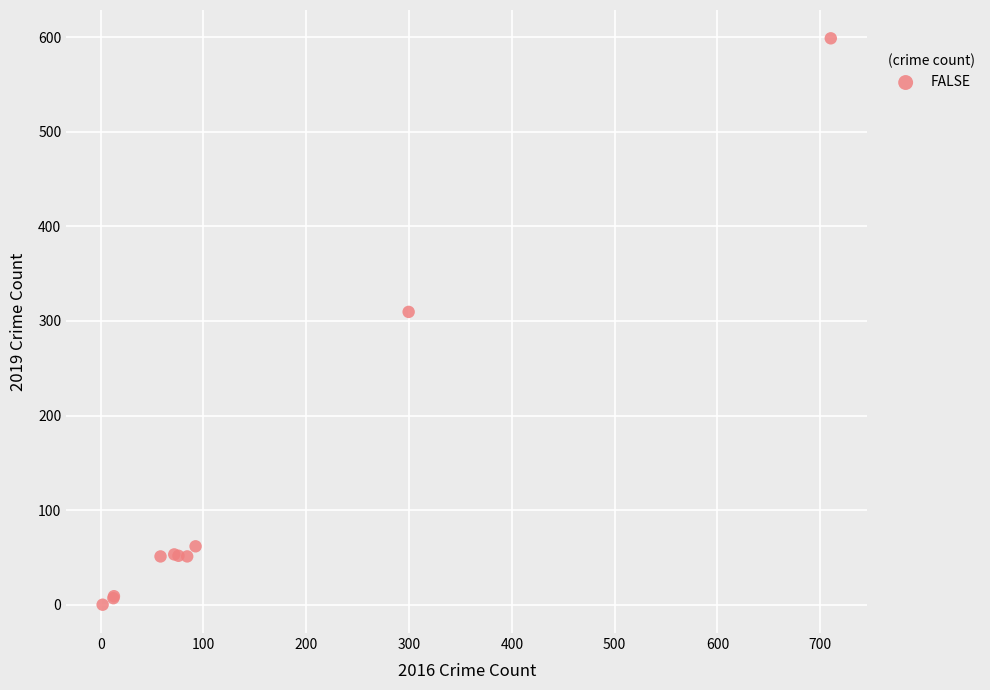

What Y value in the scatter plot is closest to 299?

309.6